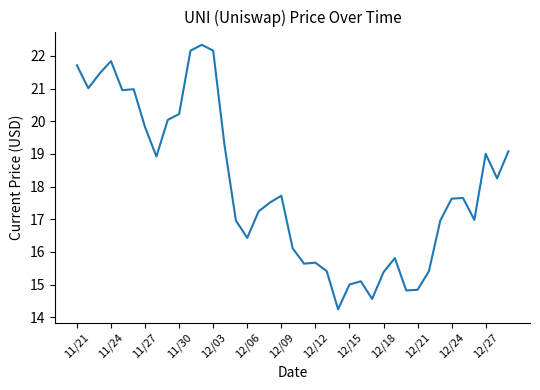

Does the chart display data point markers on the line(s)?

No